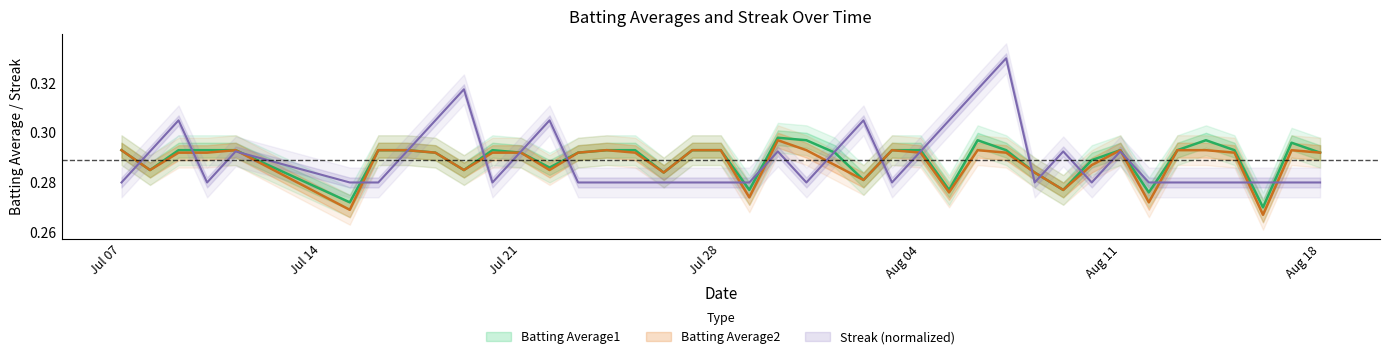

Reading left to right, what are all the values shown in this chart?

Batting Average1: 0.3	0.3	0.3	0.3	0.3	0.3	0.3	0.3	0.3	0.3	0.3	0.3	0.3	0.3	0.3	0.3	0.3	0.3	0.3	0.3	0.3	0.3	0.3	0.3	0.3	0.3	0.3	0.3	0.3	0.3	0.3	0.3	0.3	0.3	0.3	0.3	0.3	0.3	0.3	0.3
Batting Average2: 0.3	0.3	0.3	0.3	0.3	0.3	0.3	0.3	0.3	0.3	0.3	0.3	0.3	0.3	0.3	0.3	0.3	0.3	0.3	0.3	0.3	0.3	0.3	0.3	0.3	0.3	0.3	0.3	0.3	0.3	0.3	0.3	0.3	0.3	0.3	0.3	0.3	0.3	0.3	0.3
Streak: 0.3	0.3	0.3	0.3	0.3	0.3	0.3	0.3	0.3	0.3	0.3	0.3	0.3	0.3	0.3	0.3	0.3	0.3	0.3	0.3	0.3	0.3	0.3	0.3	0.3	0.3	0.3	0.3	0.3	0.3	0.3	0.3	0.3	0.3	0.3	0.3	0.3	0.3	0.3	0.3